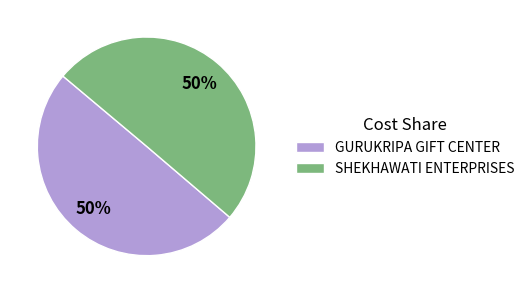

How many segments does this pie chart have?

2